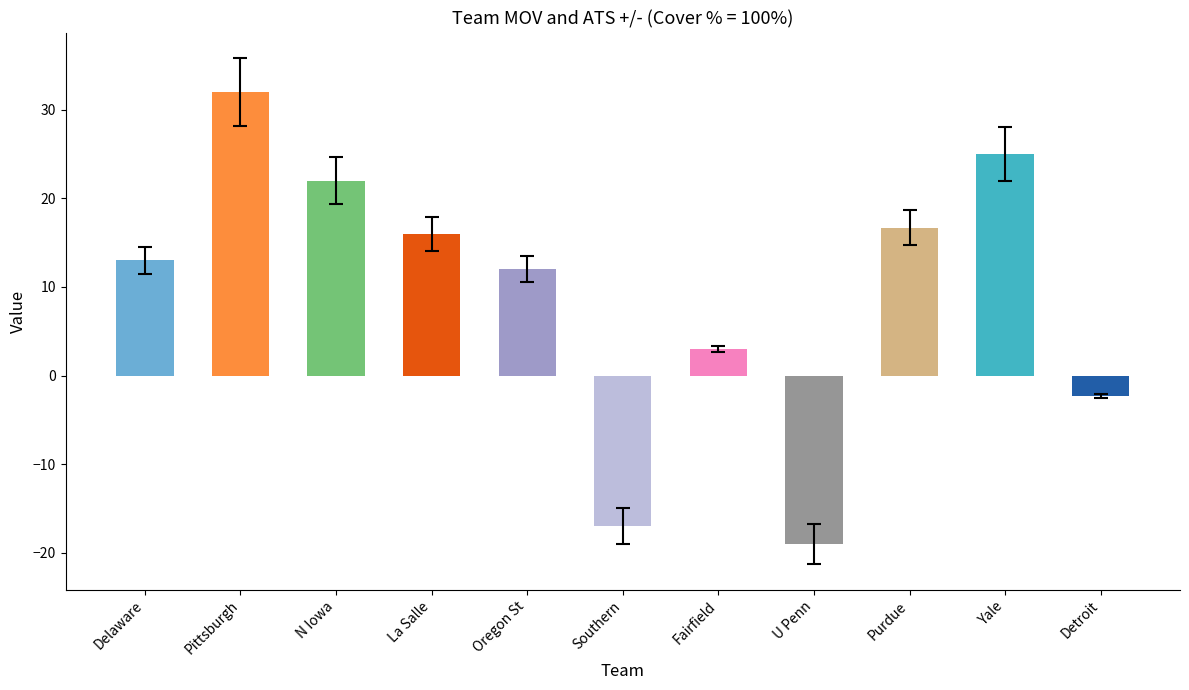

Reading left to right, transcribe all the data shown in this chart.

13.0	32.0	22.0	16.0	12.0	-17.0	3.0	-19.0	16.7	25.0	-2.3